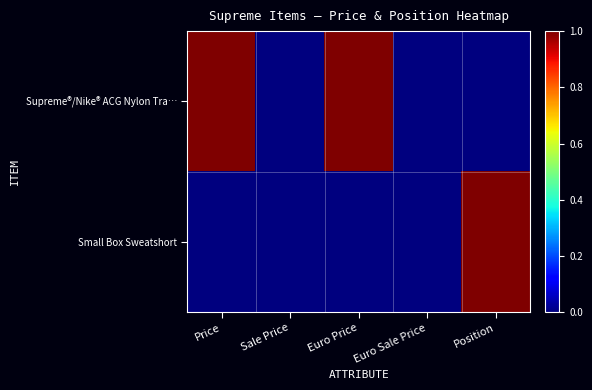

What is the greatest value displayed?

1